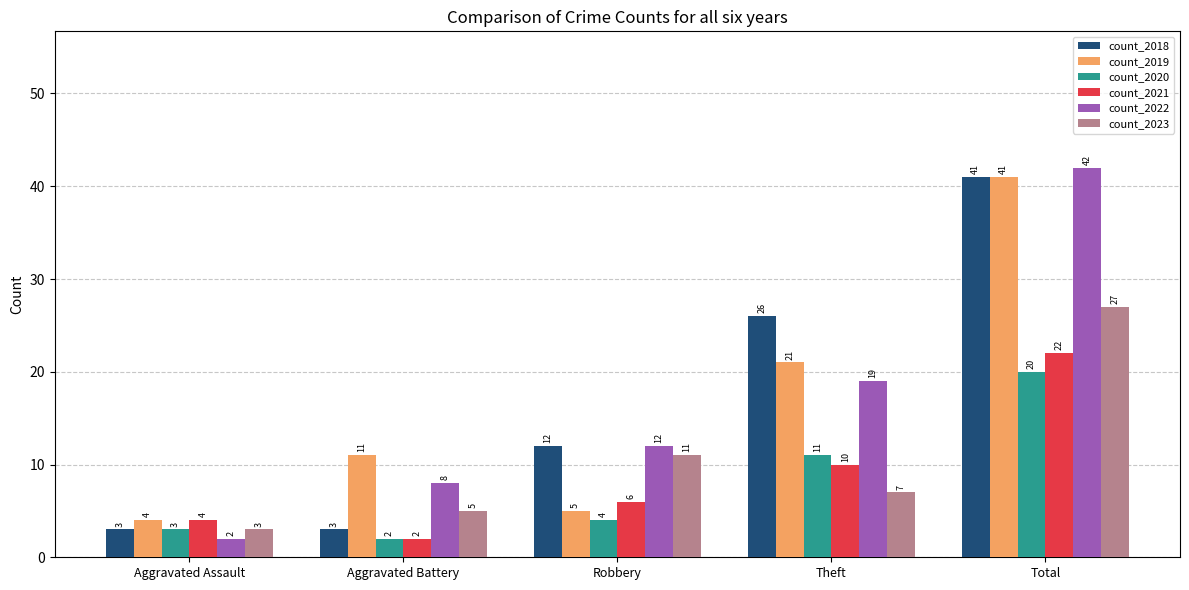

True or false: count_2019 has a value of 9 at Total.

False